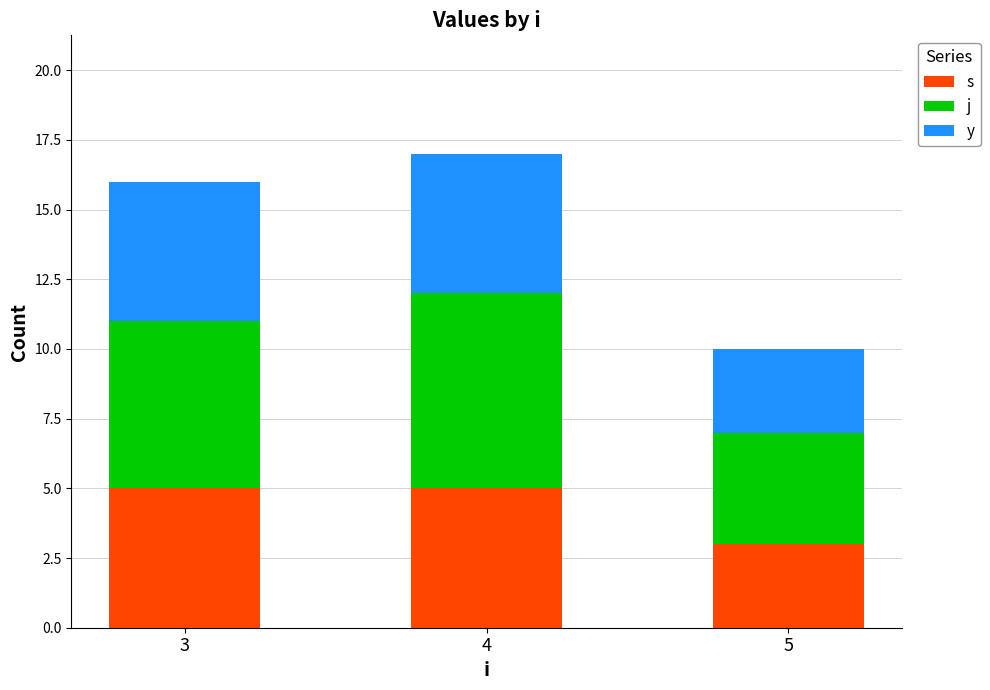

What is the highest value of the s series?

5